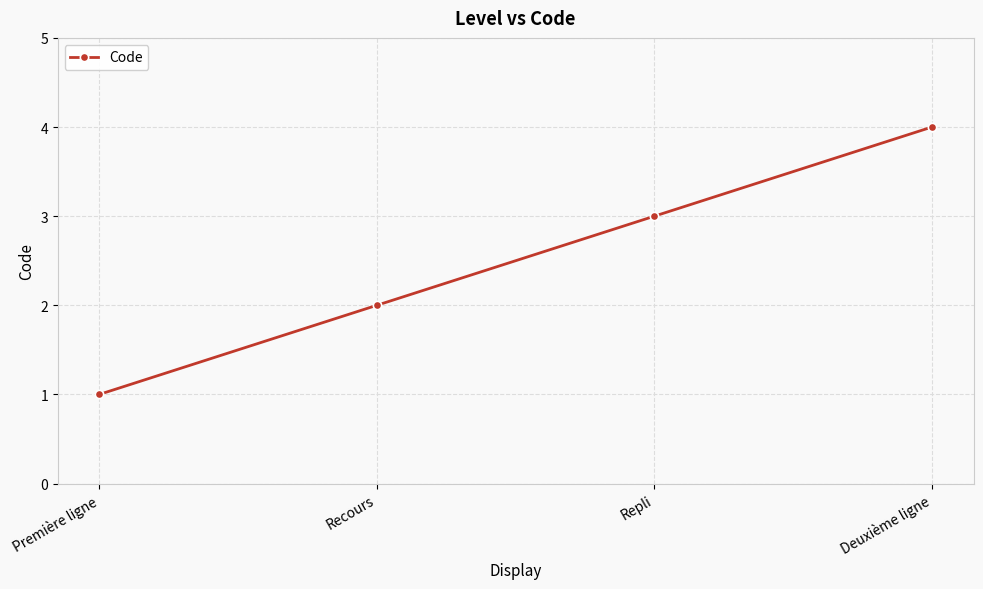

Which has a higher value, Deuxième ligne or Recours?

Deuxième ligne